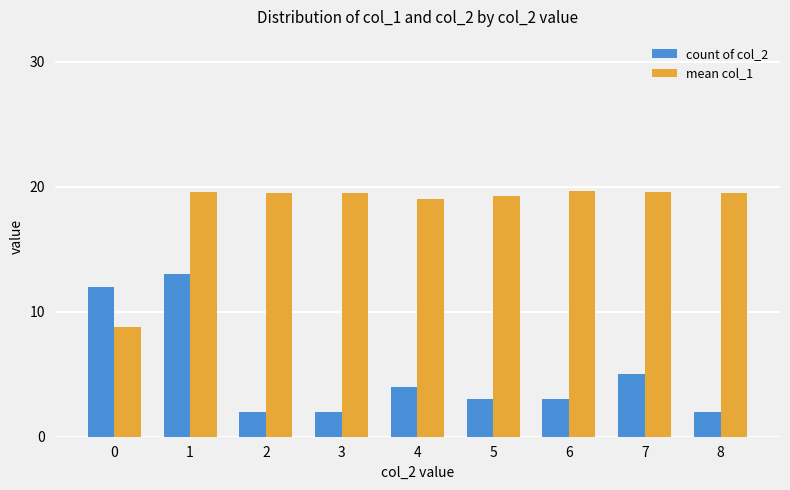

True or false: mean col_1 has a value of 12.1 at 5.

False